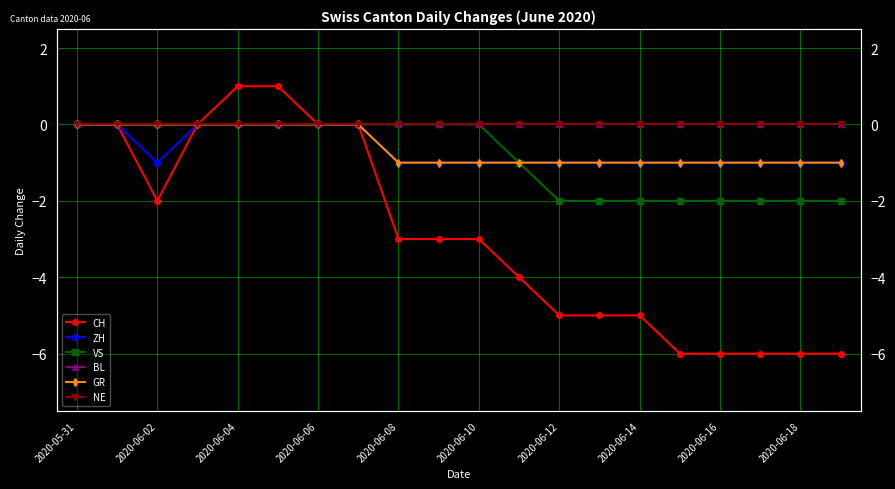

Is the value of VS at 10 greater than the value of ZH at 2020-06-10?

No